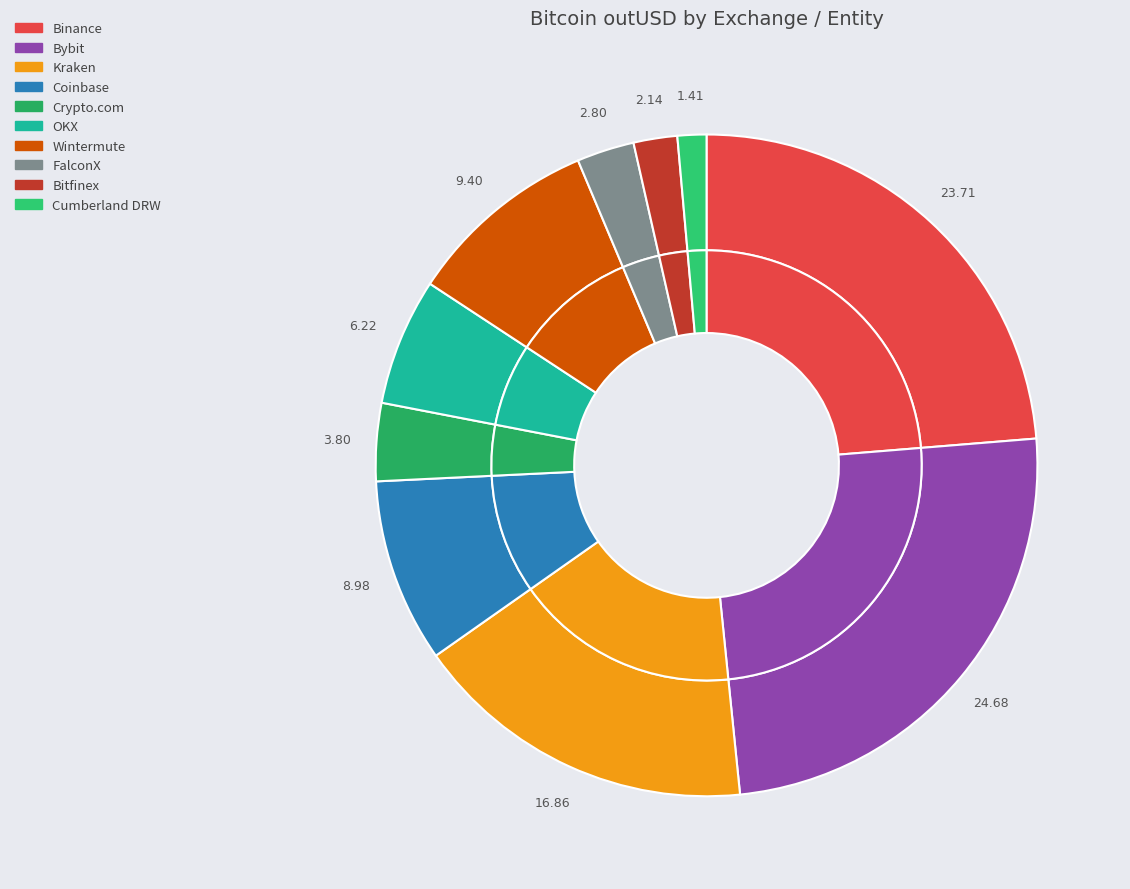

To the nearest percent, what percentage of the pie is Crypto.com?

4%